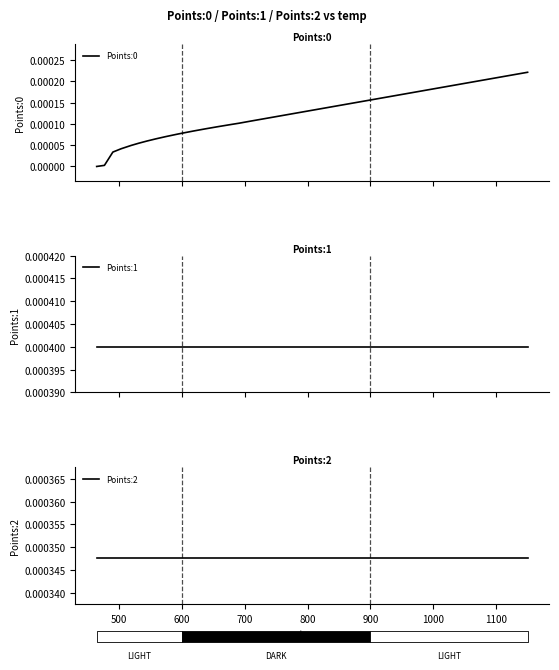

True or false: Points:1 and Points:0 intersect in this chart.

False